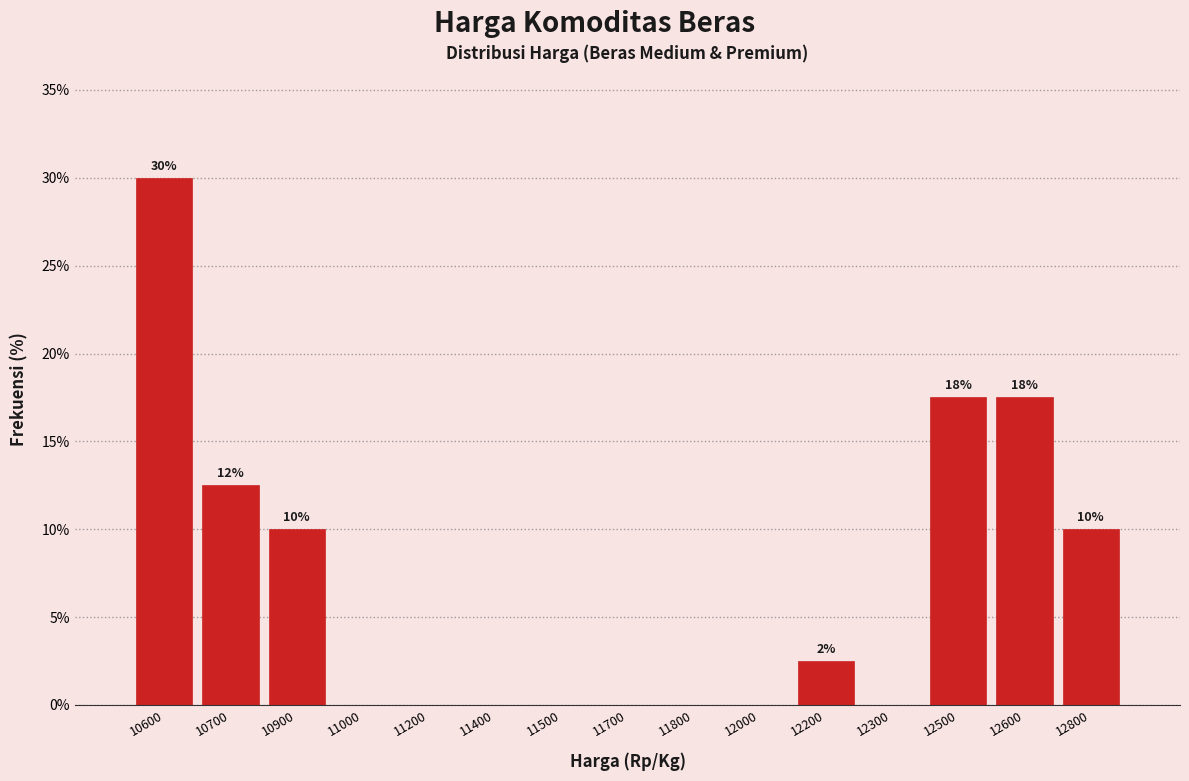

Reading left to right, transcribe all the data shown in this chart.

10600=30.0	10700=12.5	10900=10.0	11000=0.0	11200=0.0	11400=0.0	11500=0.0	11700=0.0	11800=0.0	12000=0.0	12200=2.5	12300=0.0	12500=17.5	12600=17.5	12800=10.0